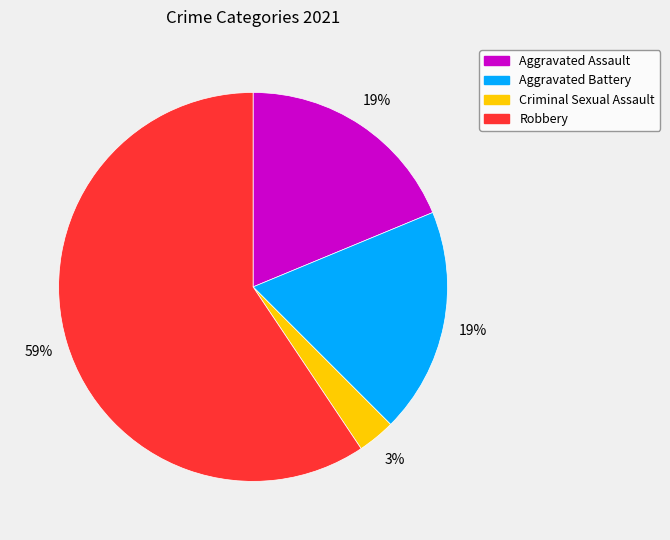

Which has a higher value, Robbery or Aggravated Assault?

Robbery